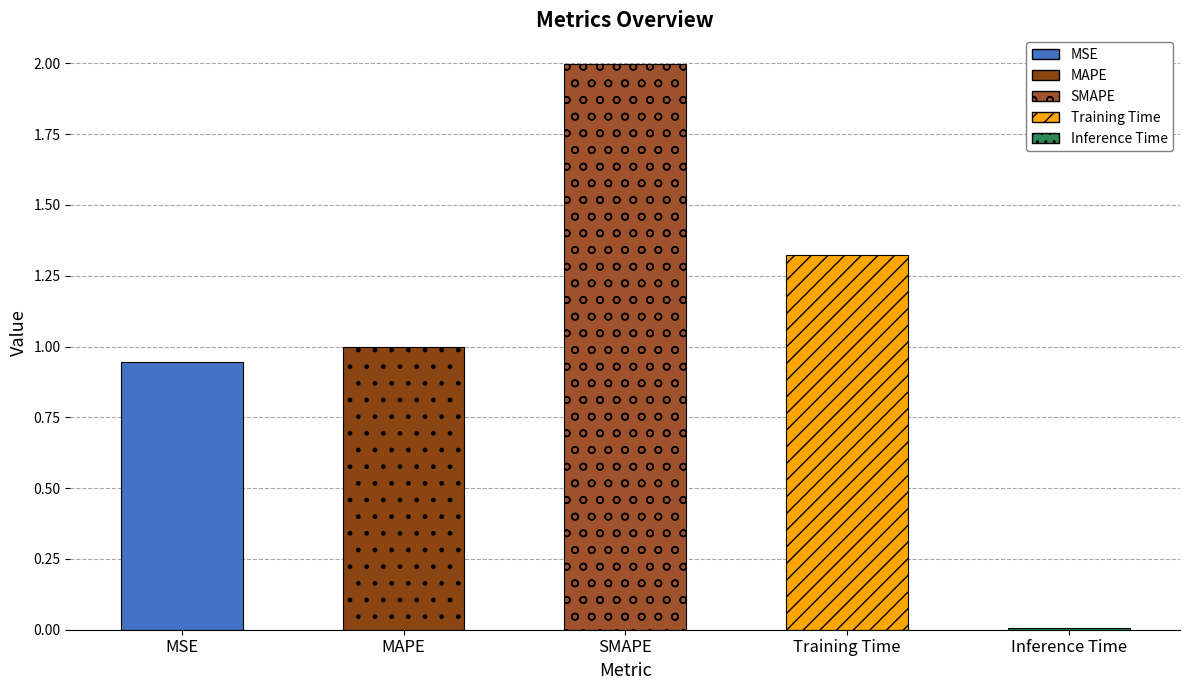

Which label corresponds to the largest value in the chart?

SMAPE